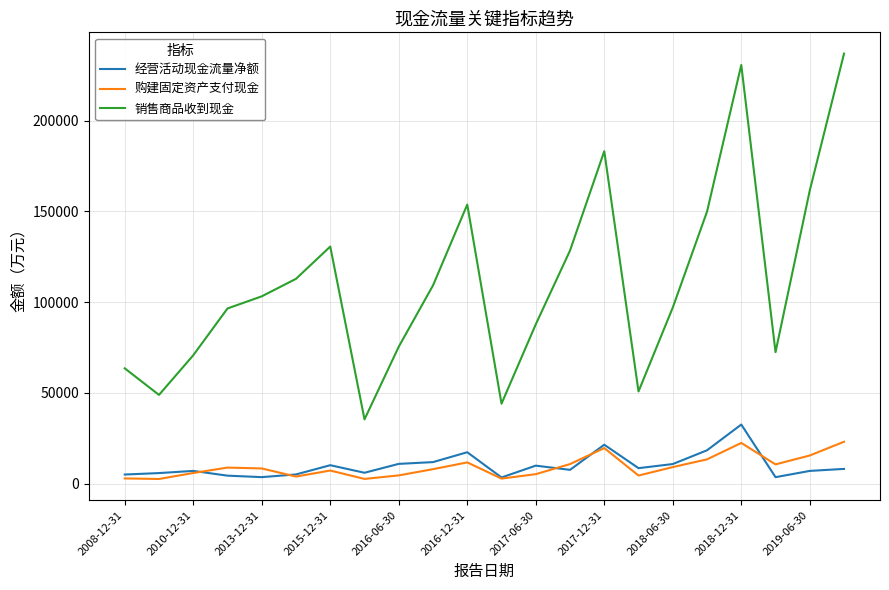

Which series has the largest total across all categories?

销售商品收到现金